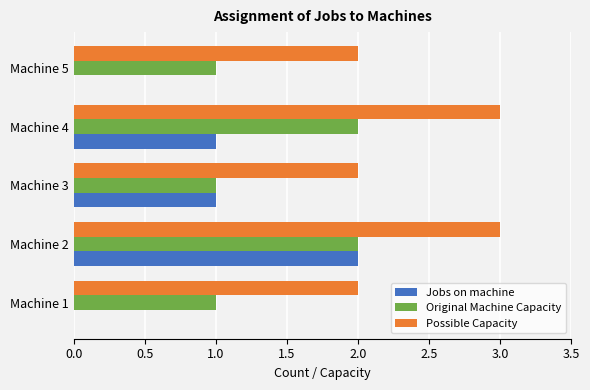

What is the sum of the Possible Capacity values at Machine 5 and Machine 4?

5